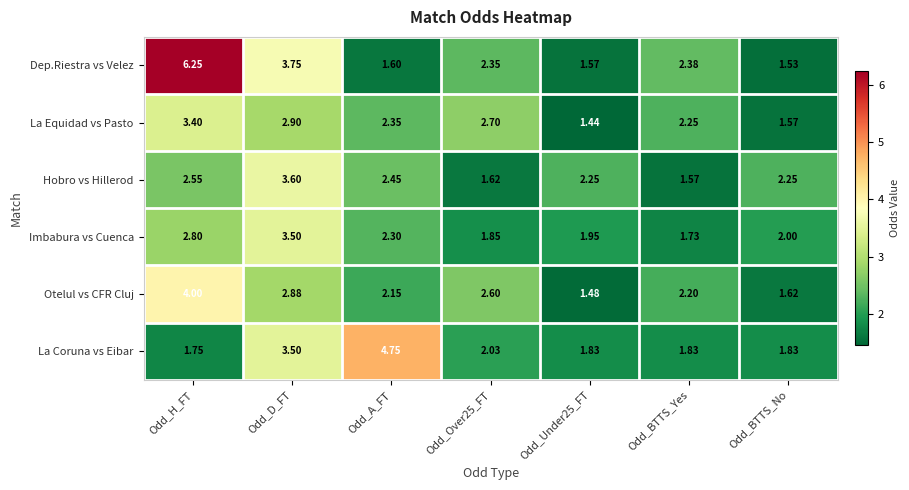

What is the total value across all series at Odd_Under25_FT?

10.5